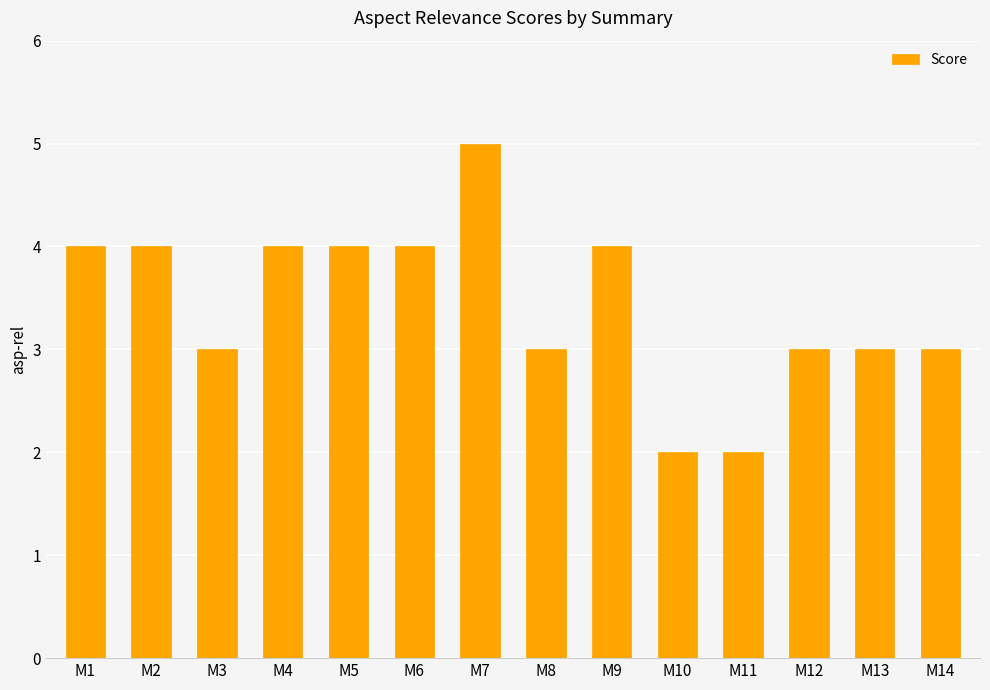

Which category has the highest value across all series?

M7